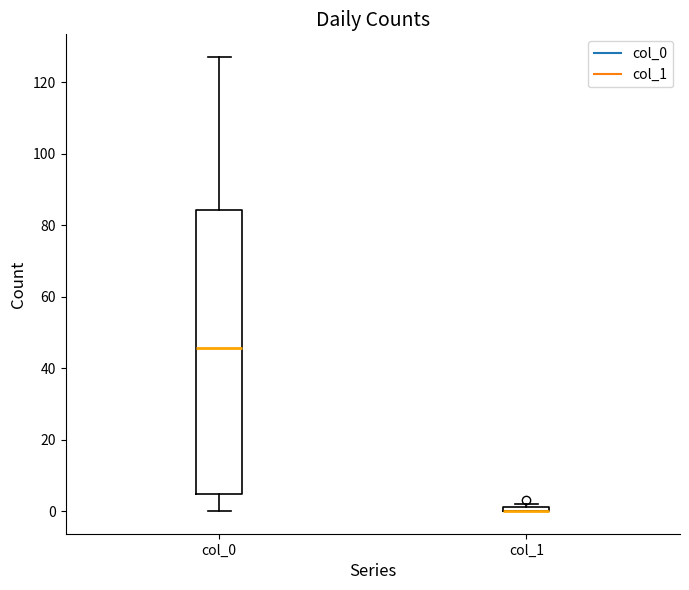

Where does the upper whisker of the box for col_0 end on the y-axis? The values are not printed on the chart, so give them approximately, as read against the axis.

128